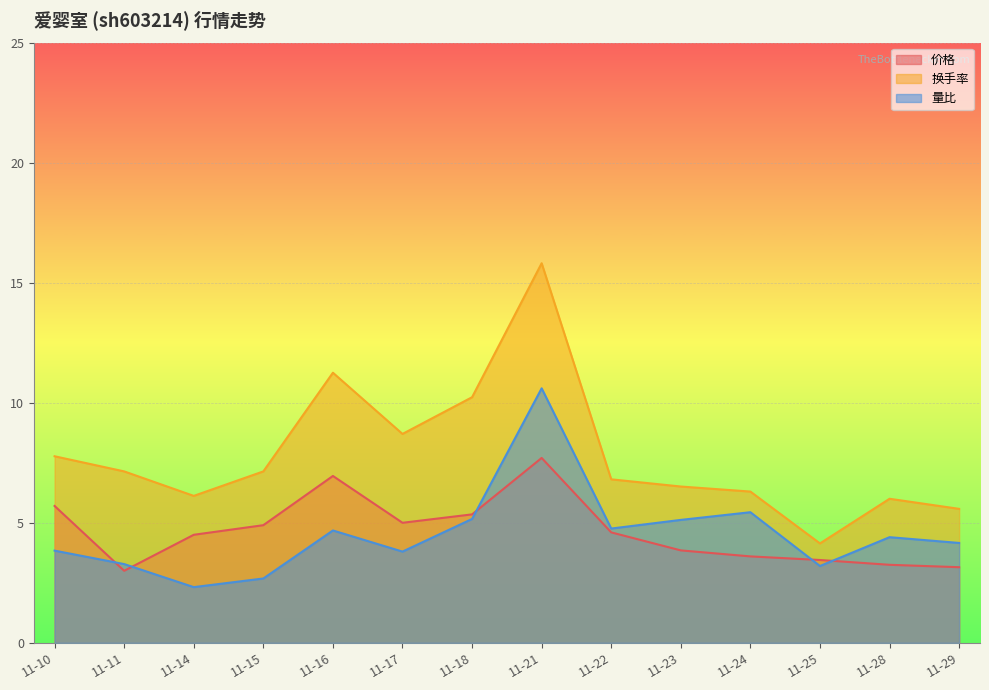

How many lines are shown in the chart?

3